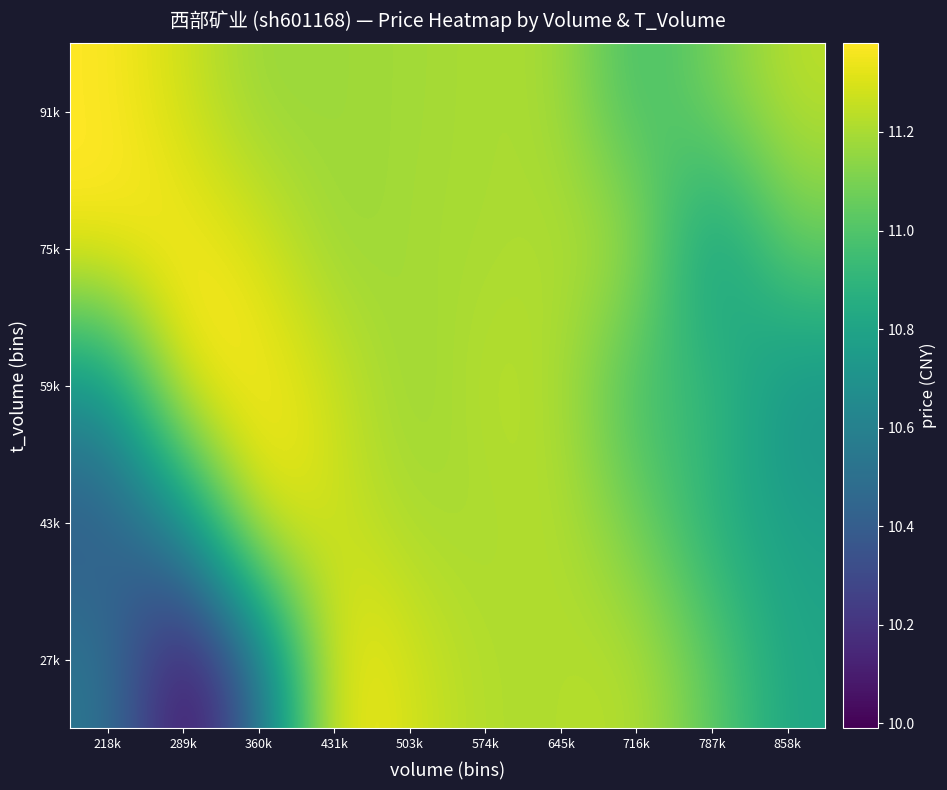

Which category has the lowest value across all series?

289k